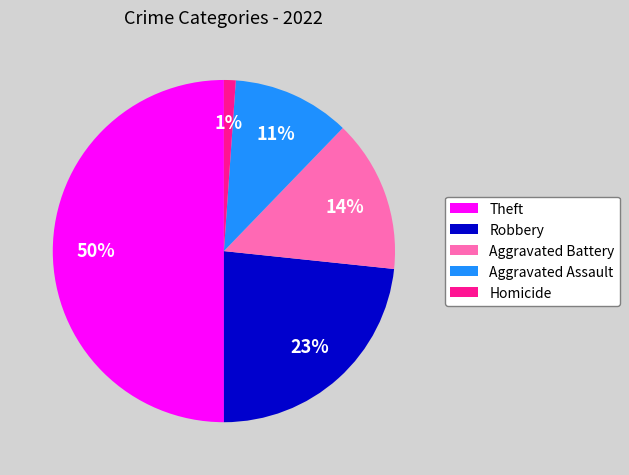

To the nearest percent, what portion does Robbery represent?

23%